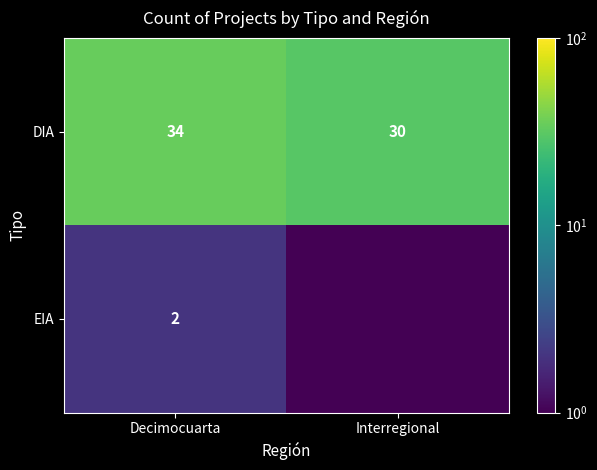

What is the difference between the DIA values at Interregional and Decimocuarta?

4.0